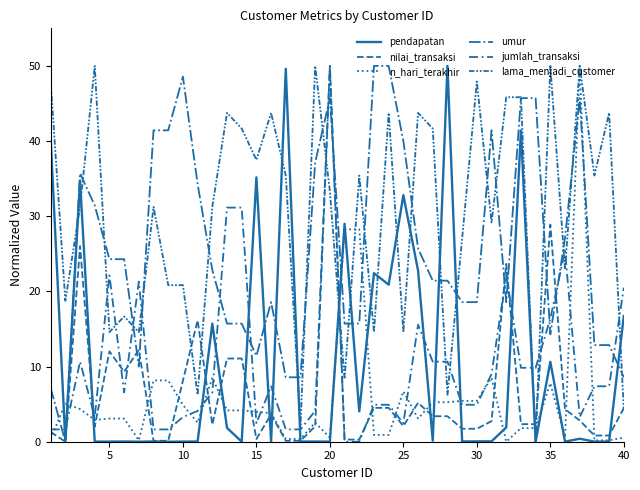

How many lines are shown in the chart?

6